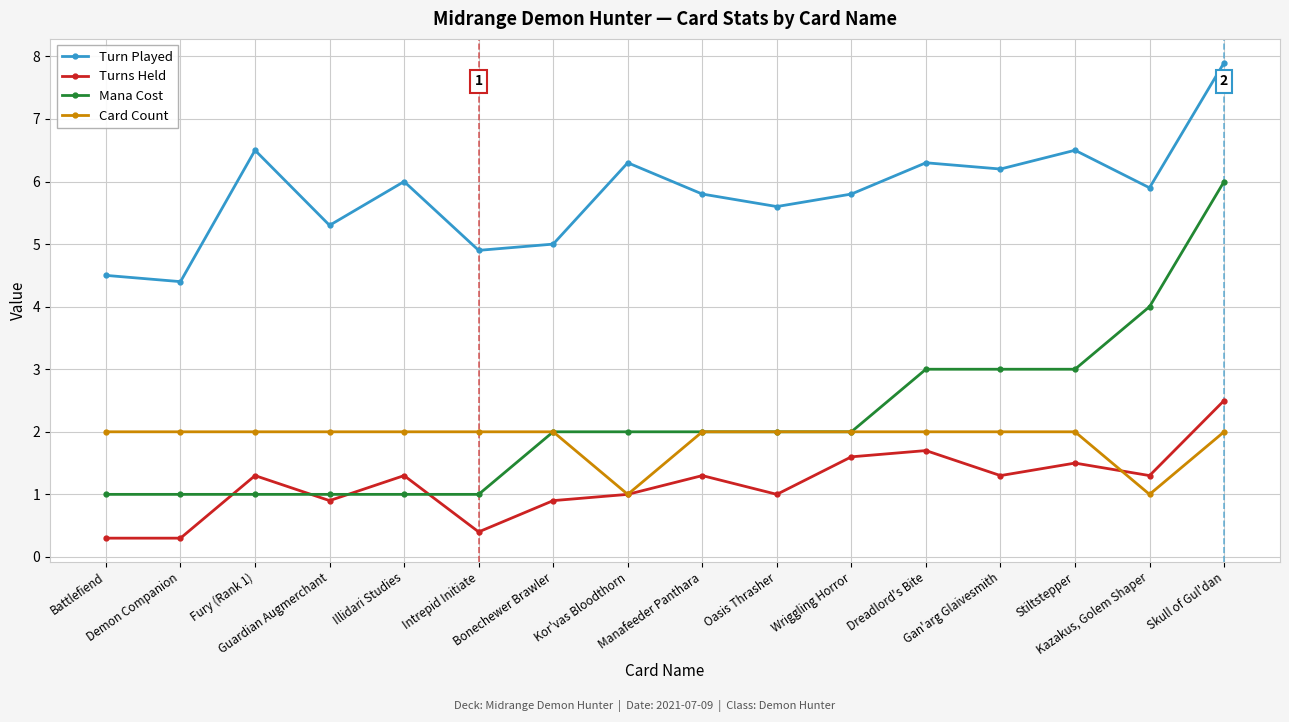

True or false: Card Count and Turn Played cross at least once.

False